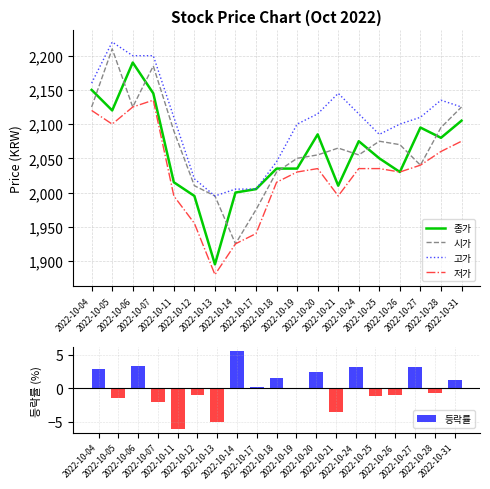

Where does the 등락률 series first go above 0?

2022-10-04